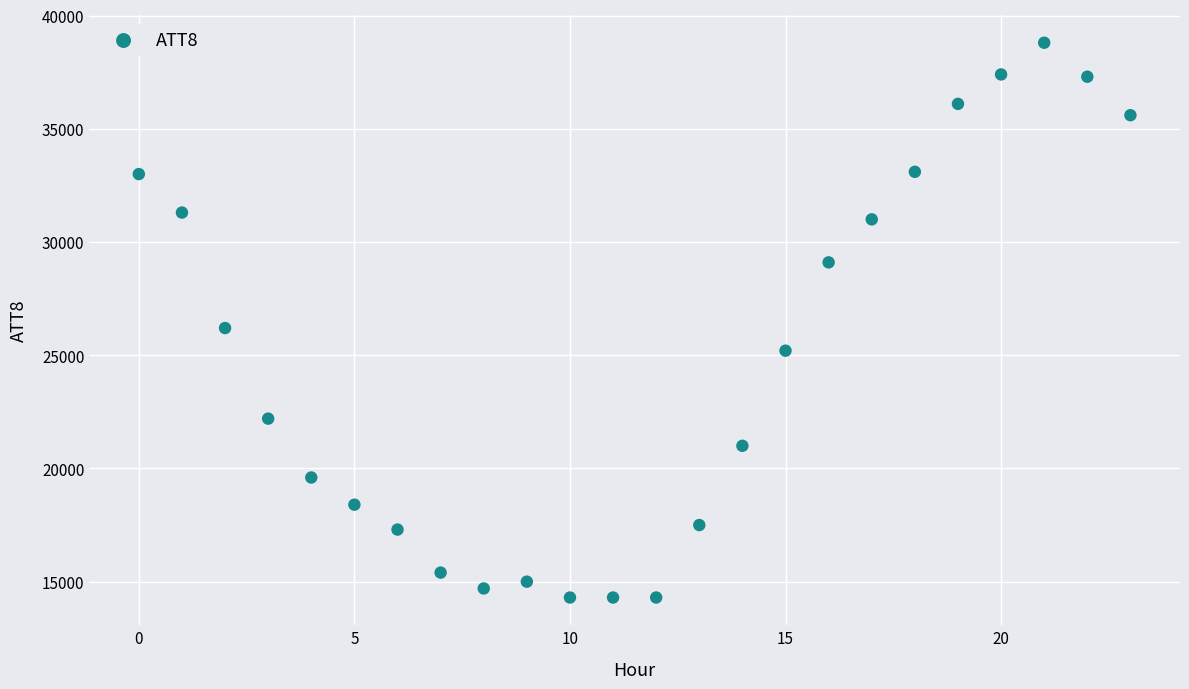

What Y value in the scatter plot is closest to 26550?

26200